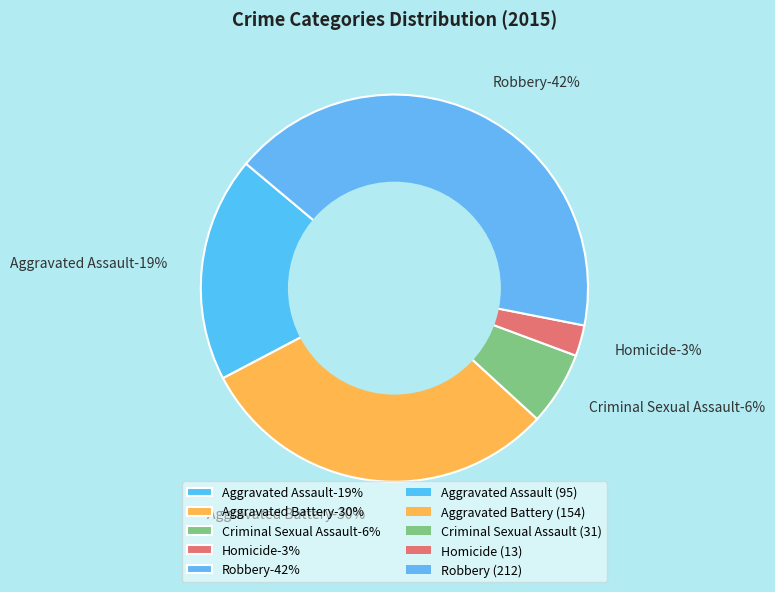

What is the change in value from Aggravated Assault to Homicide?

-82